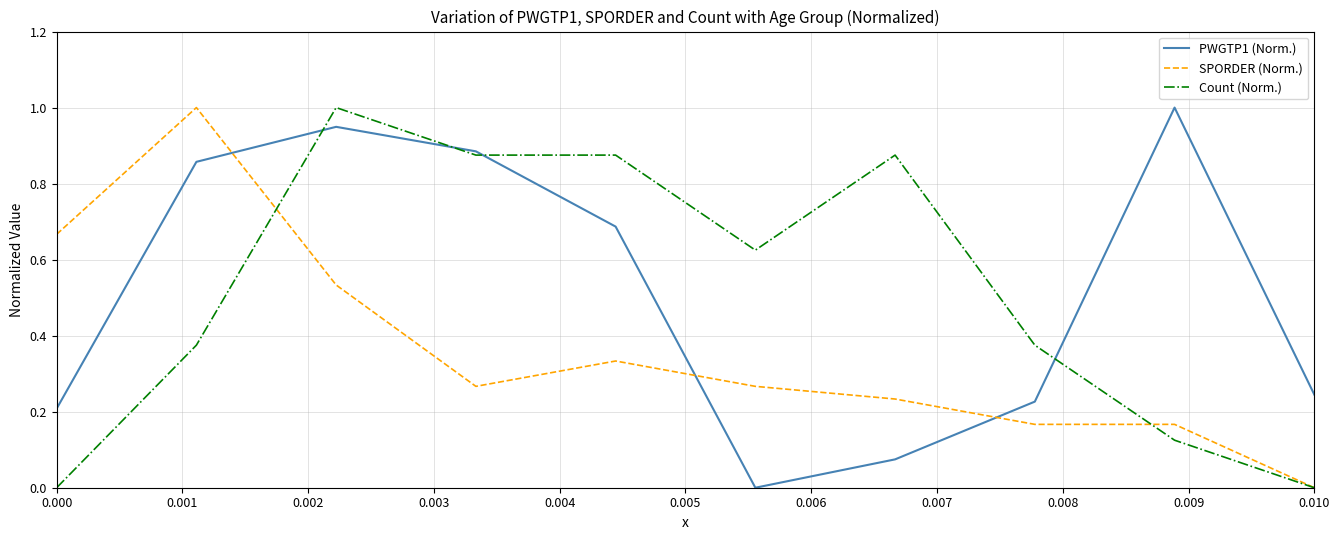

True or false: SPORDER (Norm.) and PWGTP1 (Norm.) cross at least once.

True